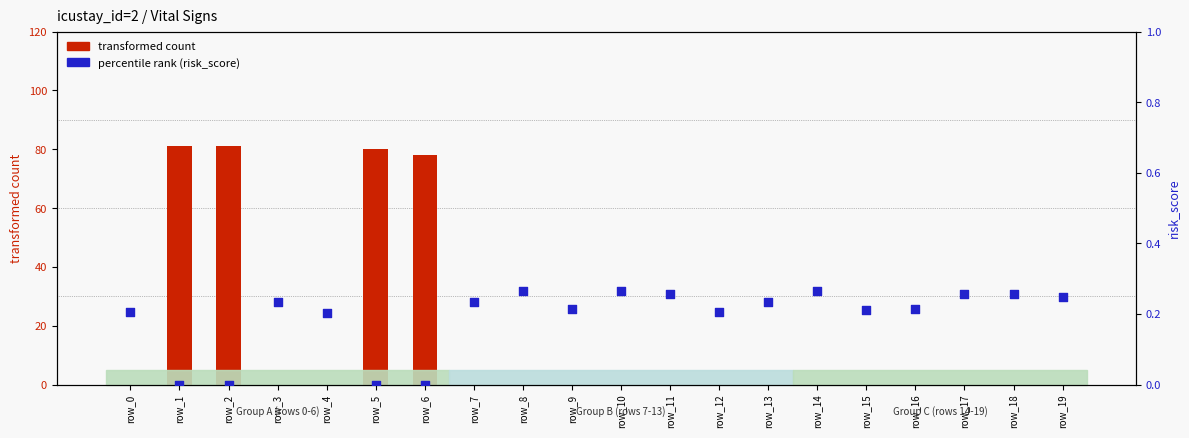

Which series reaches the minimum Y coordinate?

transformed count